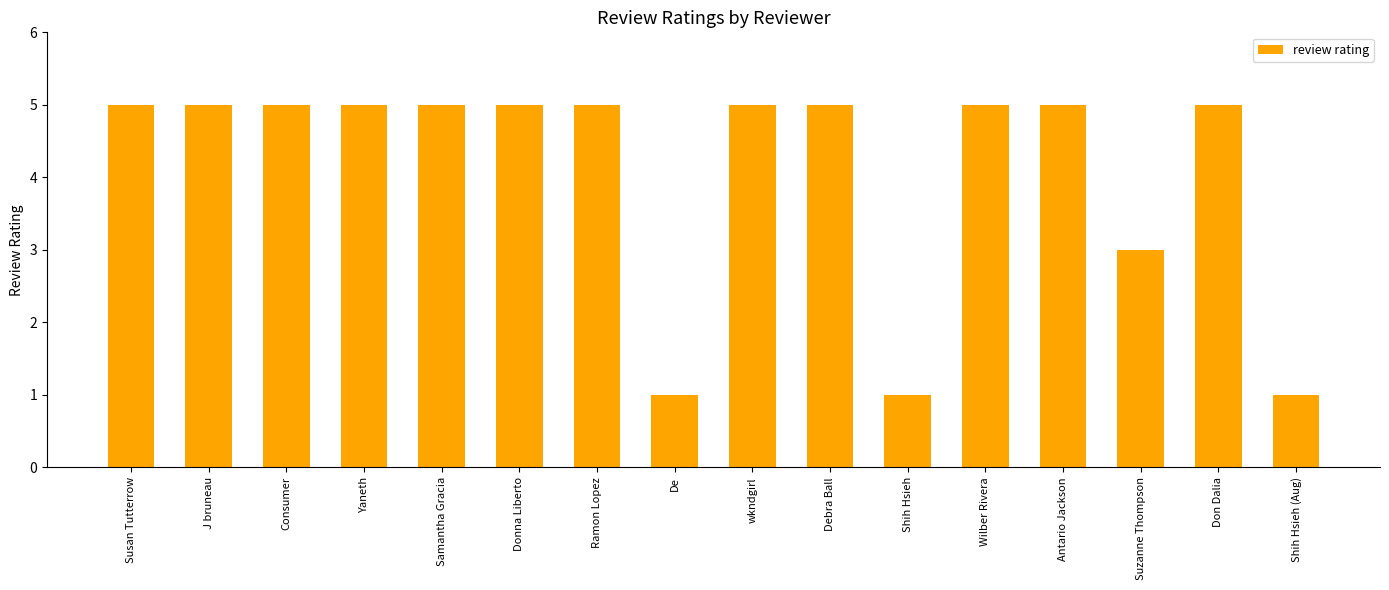

The chart shows a value of 2 at Shih Hsieh (Aug). True or false?

False